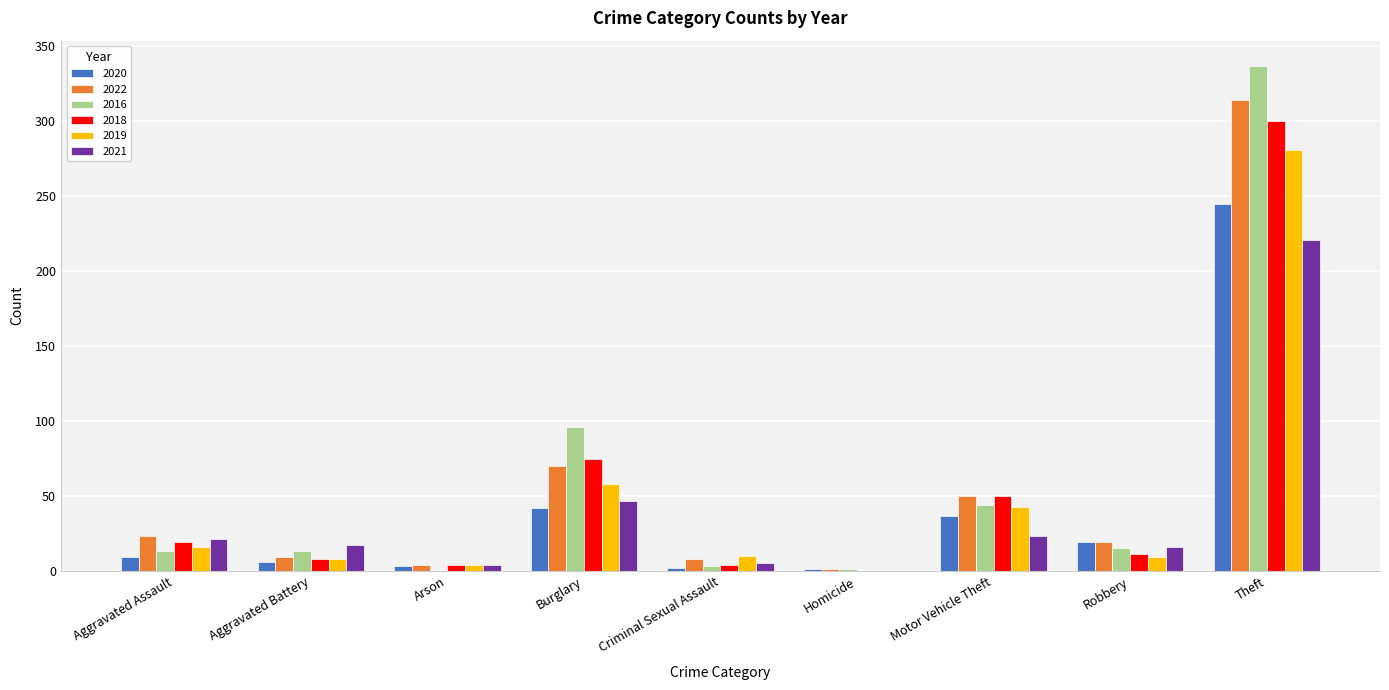

How many data points does each series have?

9